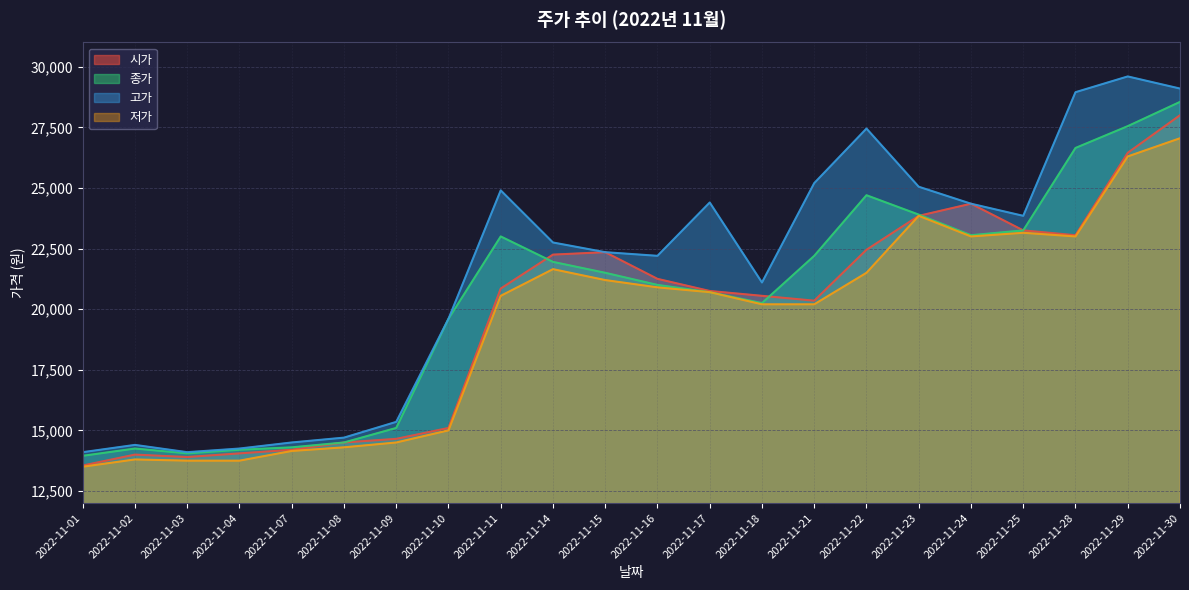

List the series in order of their peak value, lowest first.

저가, 시가, 종가, 고가